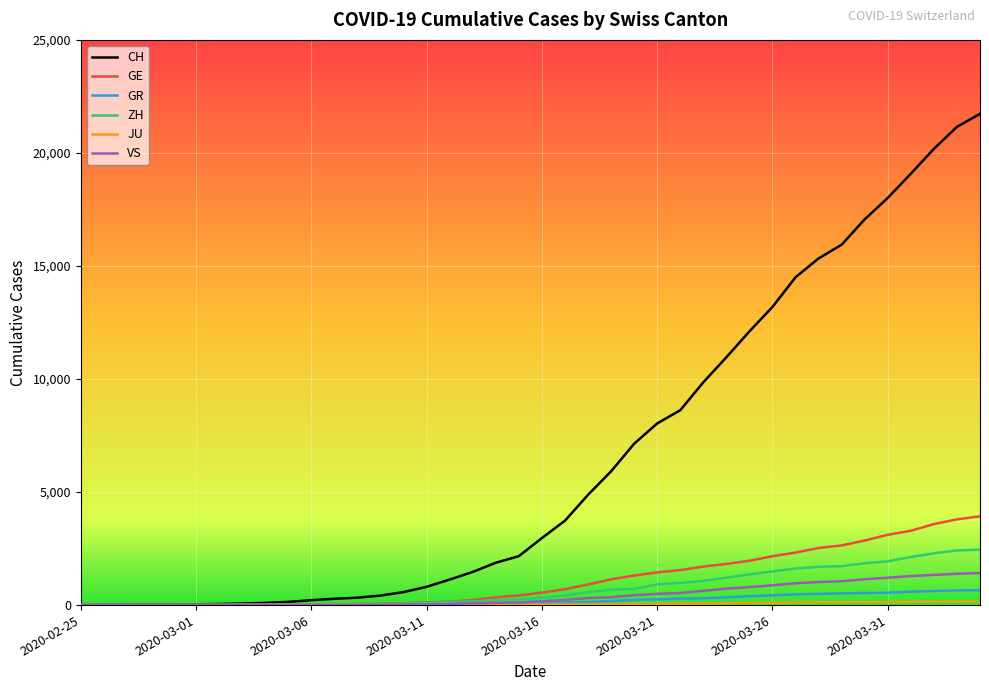

Which series has the largest total across all categories?

CH